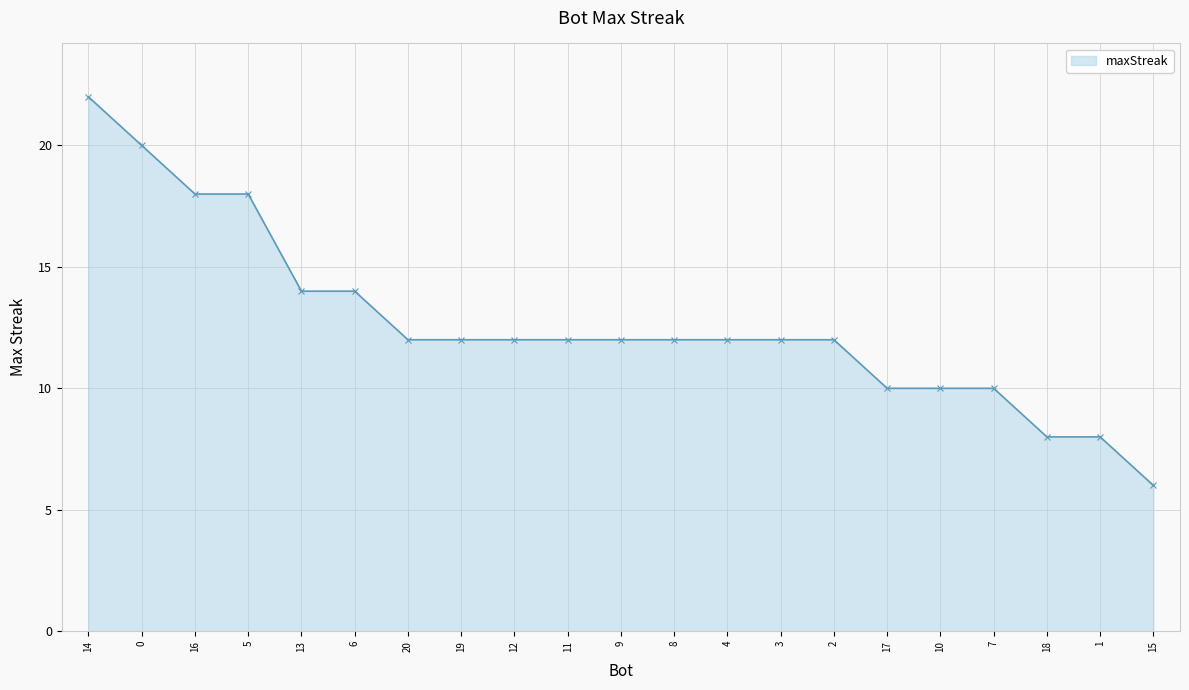

The chart shows a value of 20 at 0. True or false?

True